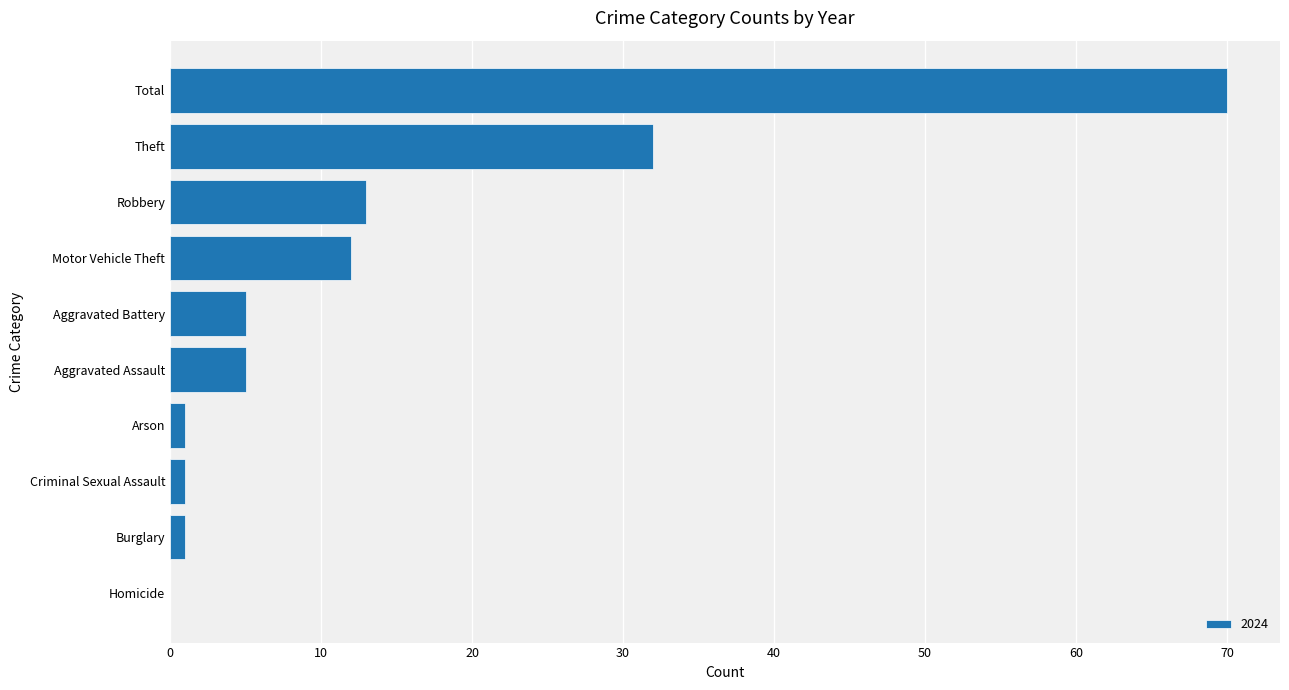

What is the sum of all values?

140